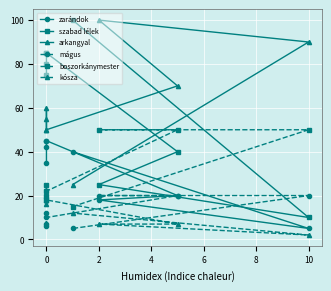

How many lines are shown in the chart?

6